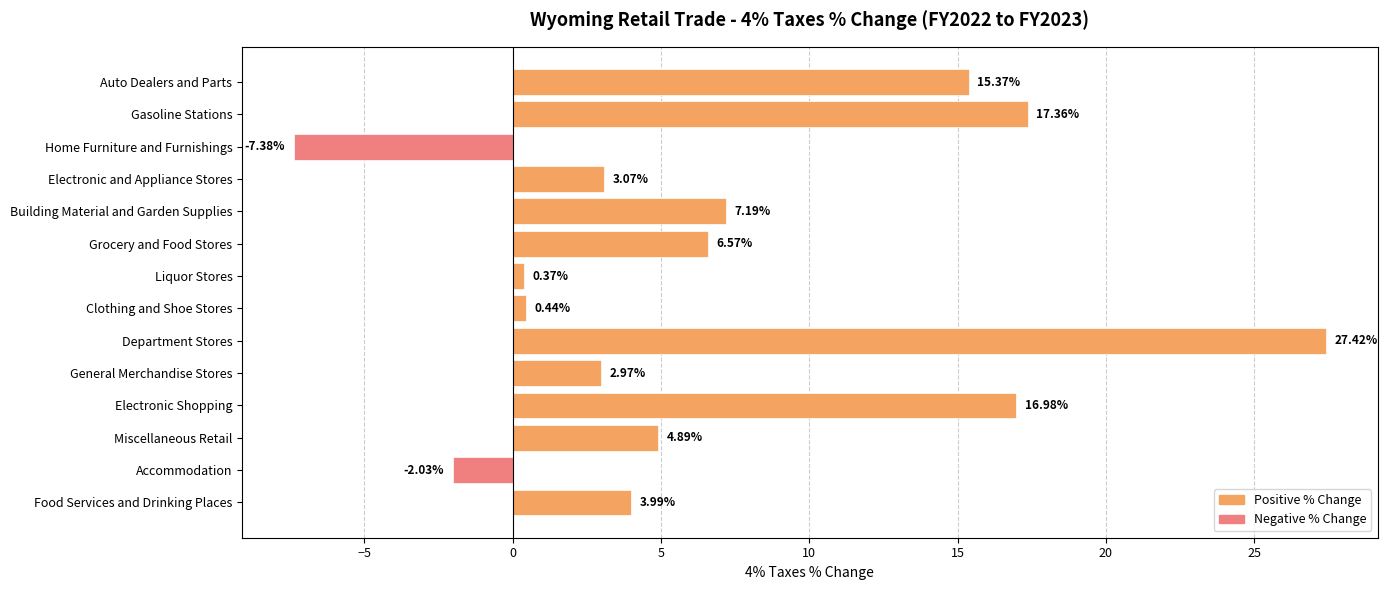

Approximately how many times larger is the value at General Merchandise Stores compared to Miscellaneous Retail?

0.6